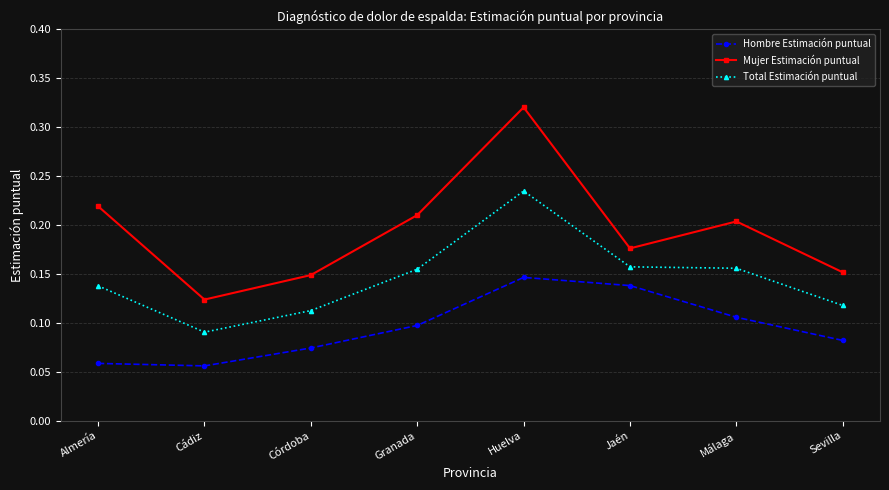

What is the sum of all Hombre Estimación puntual values?

0.8